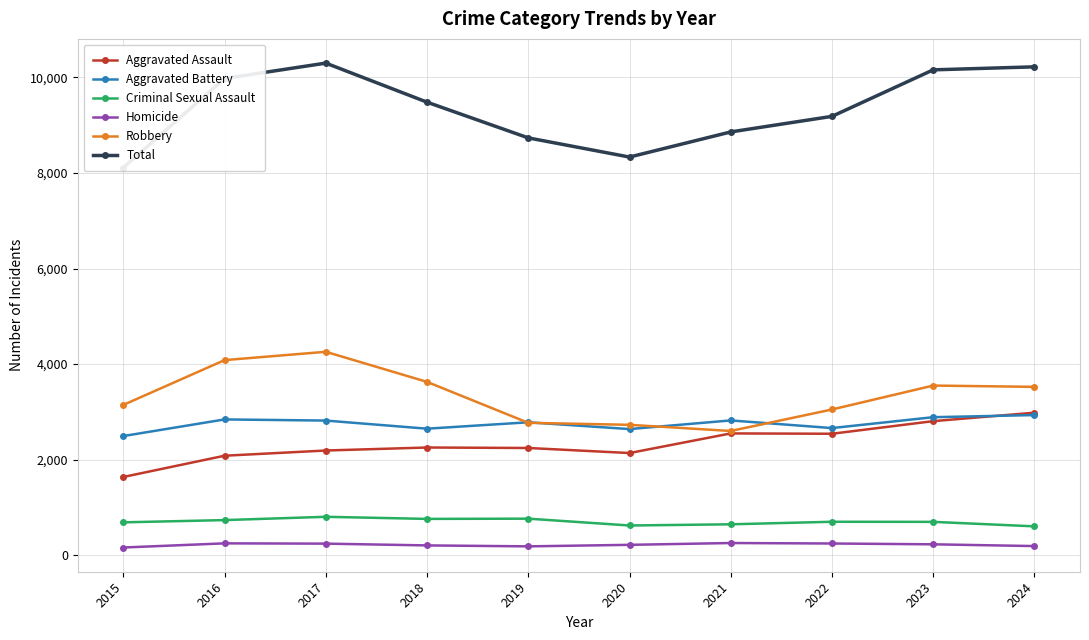

Count the number of data series in this chart.

6